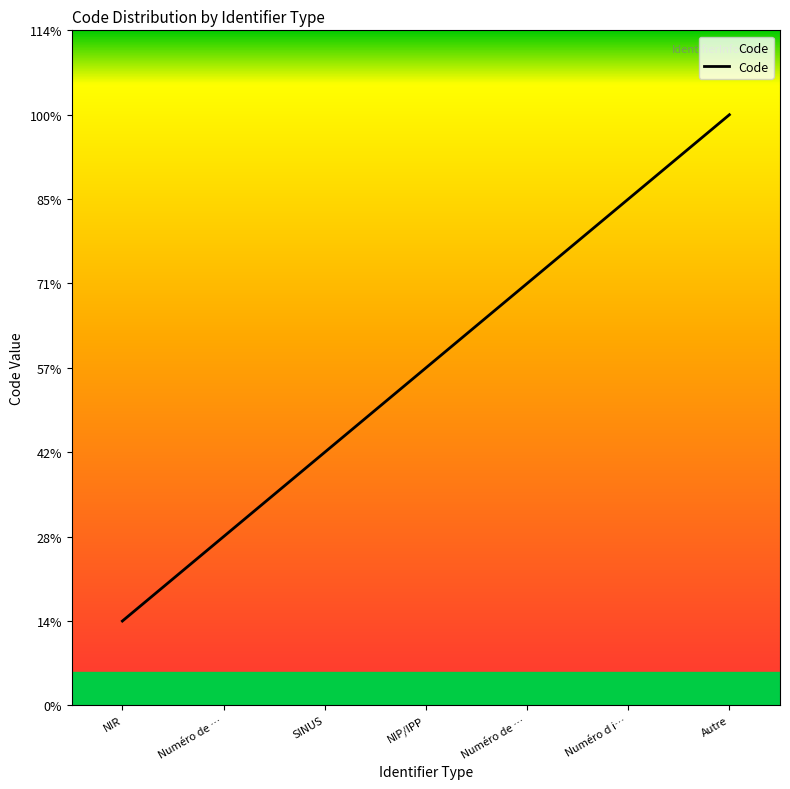

What is the sum of all values?

28